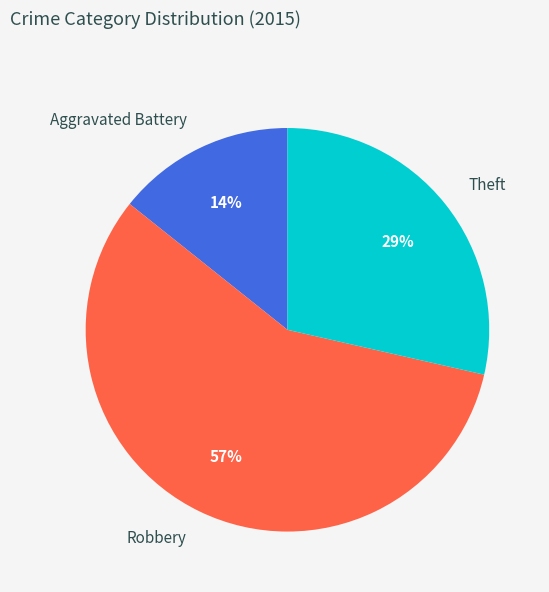

What is the largest slice in the pie chart?

Robbery